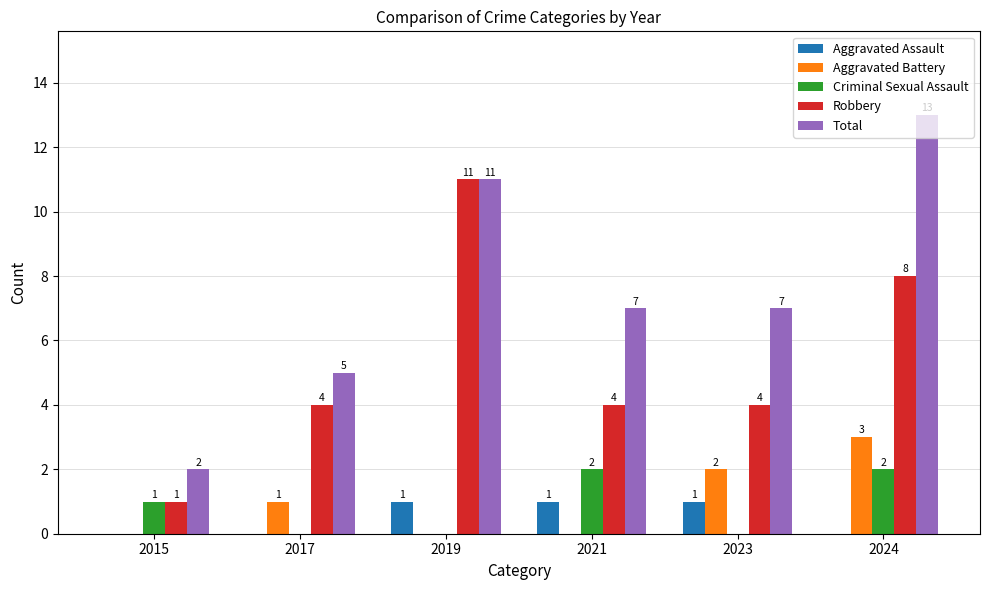

Reading left to right, list all the values displayed in this chart.

Aggravated Assault: 0	0	1	1	1	0
Aggravated Battery: 0	1	0	0	2	3
Criminal Sexual Assault: 1	0	0	2	0	2
Robbery: 1	4	11	4	4	8
Total: 2	5	11	7	7	13